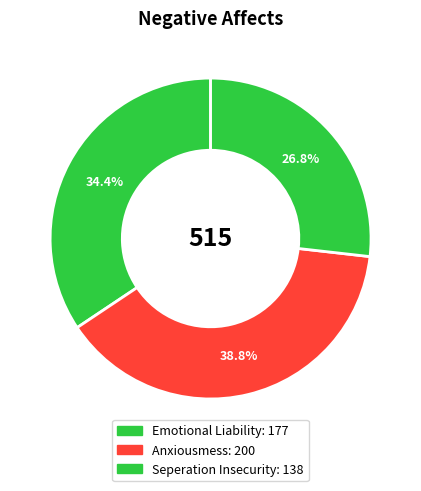

What percentage is NOT represented by Anxiousmess?

61.2%